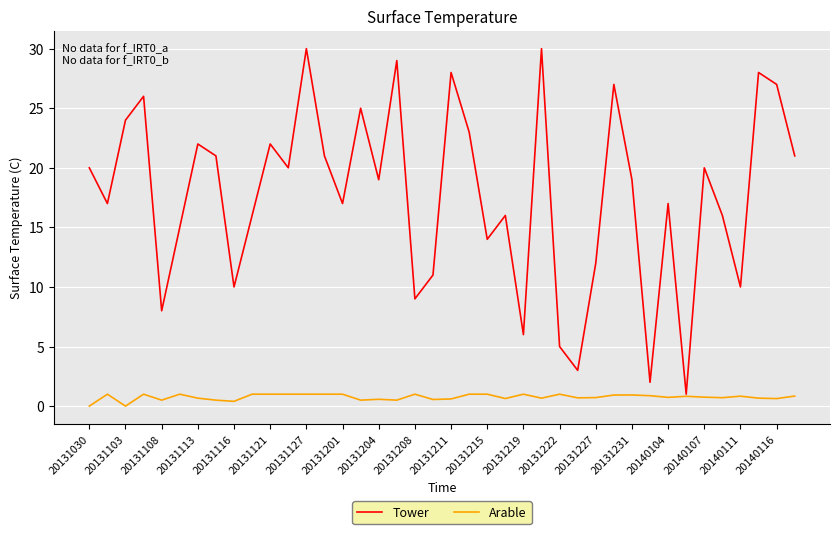

Which series has the largest total across all categories?

Tower